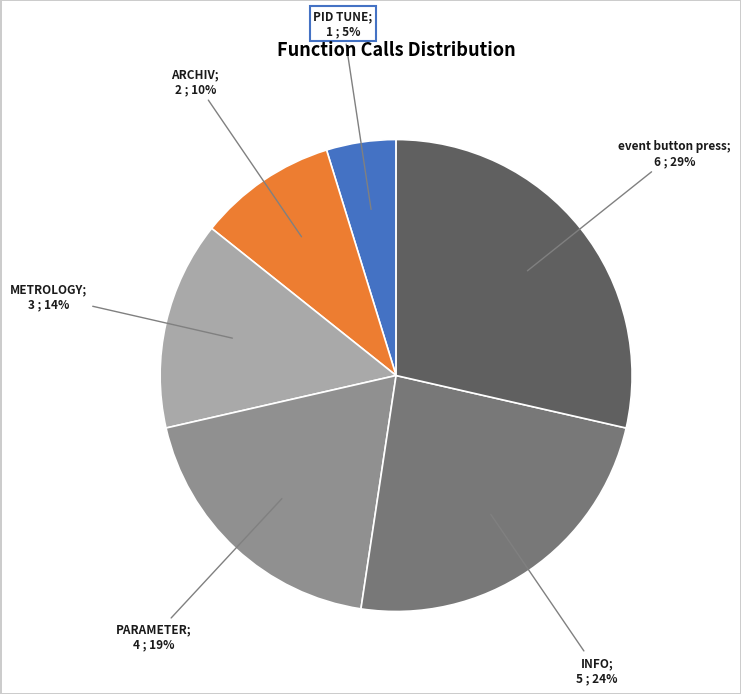

To the nearest percent, what is the average slice percentage?

17%